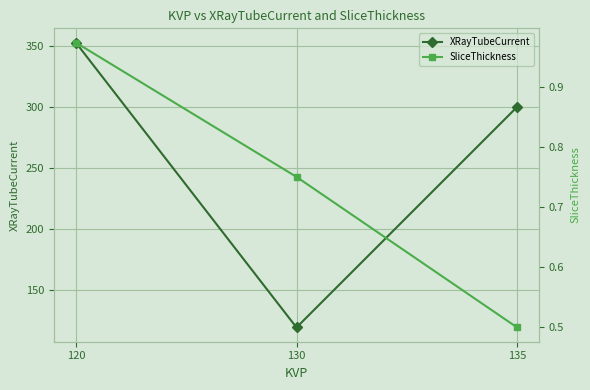

What is the total value across all series at 120?

353.7